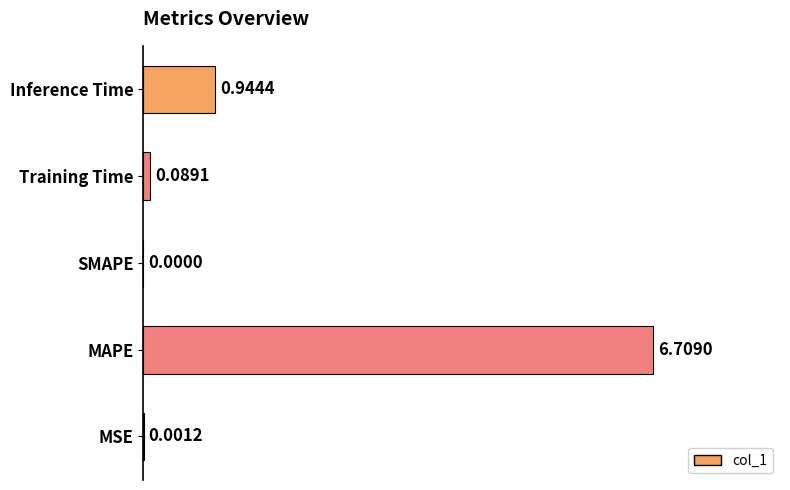

What is the sum of all values?

7.7